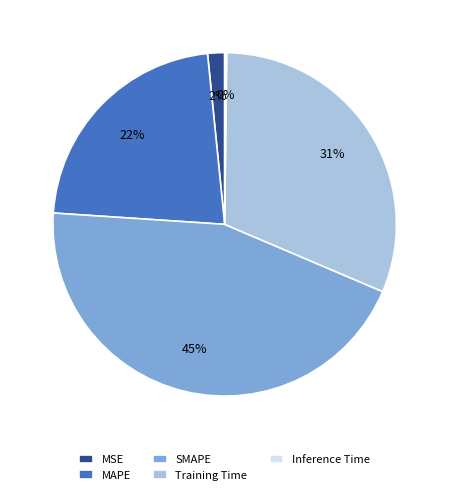

To the nearest percent, what percentage of the pie is Training Time?

31%